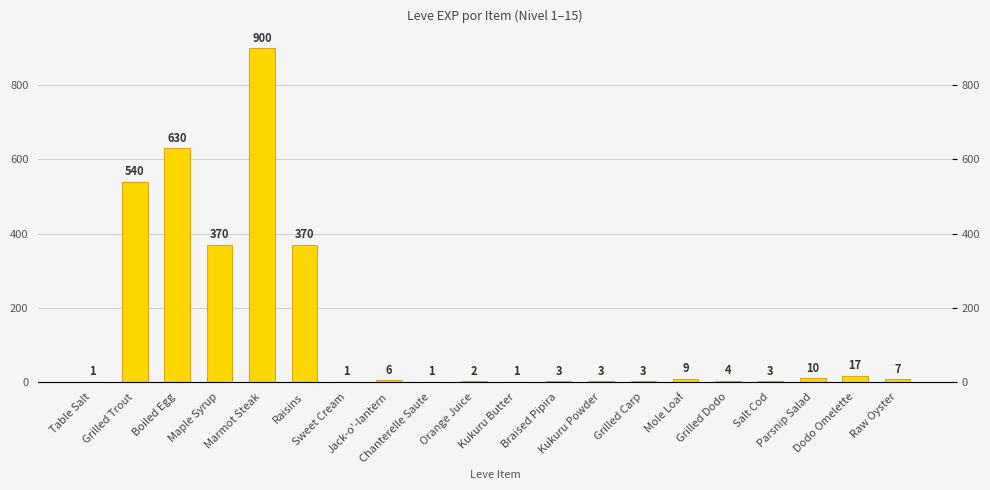

What is the sum of all values?

2881